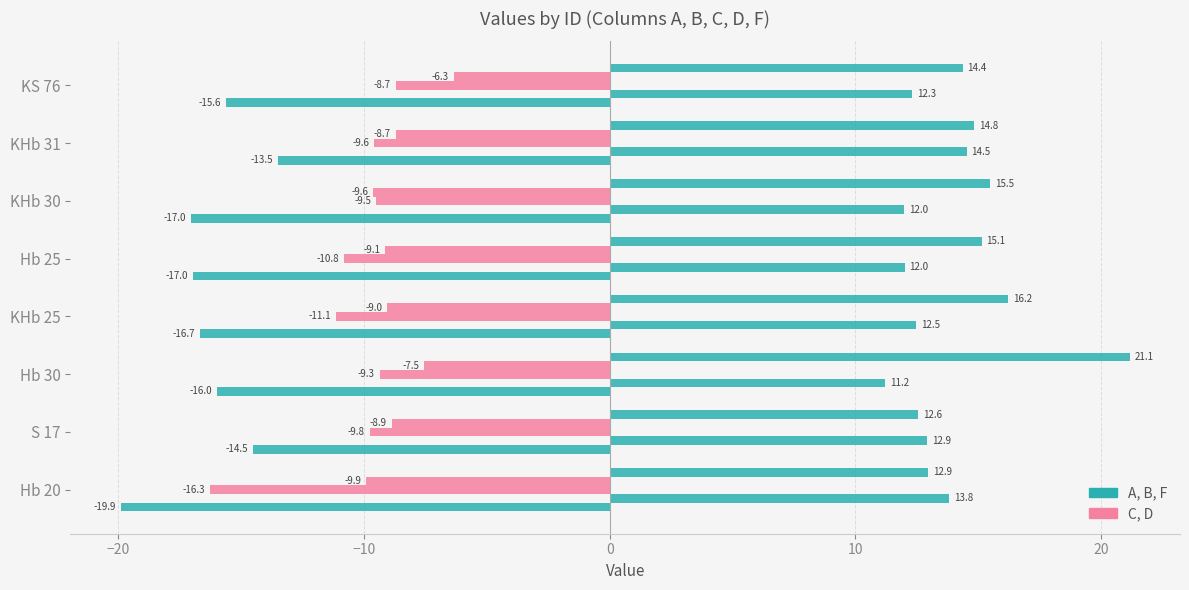

Count the number of categories in the chart.

8